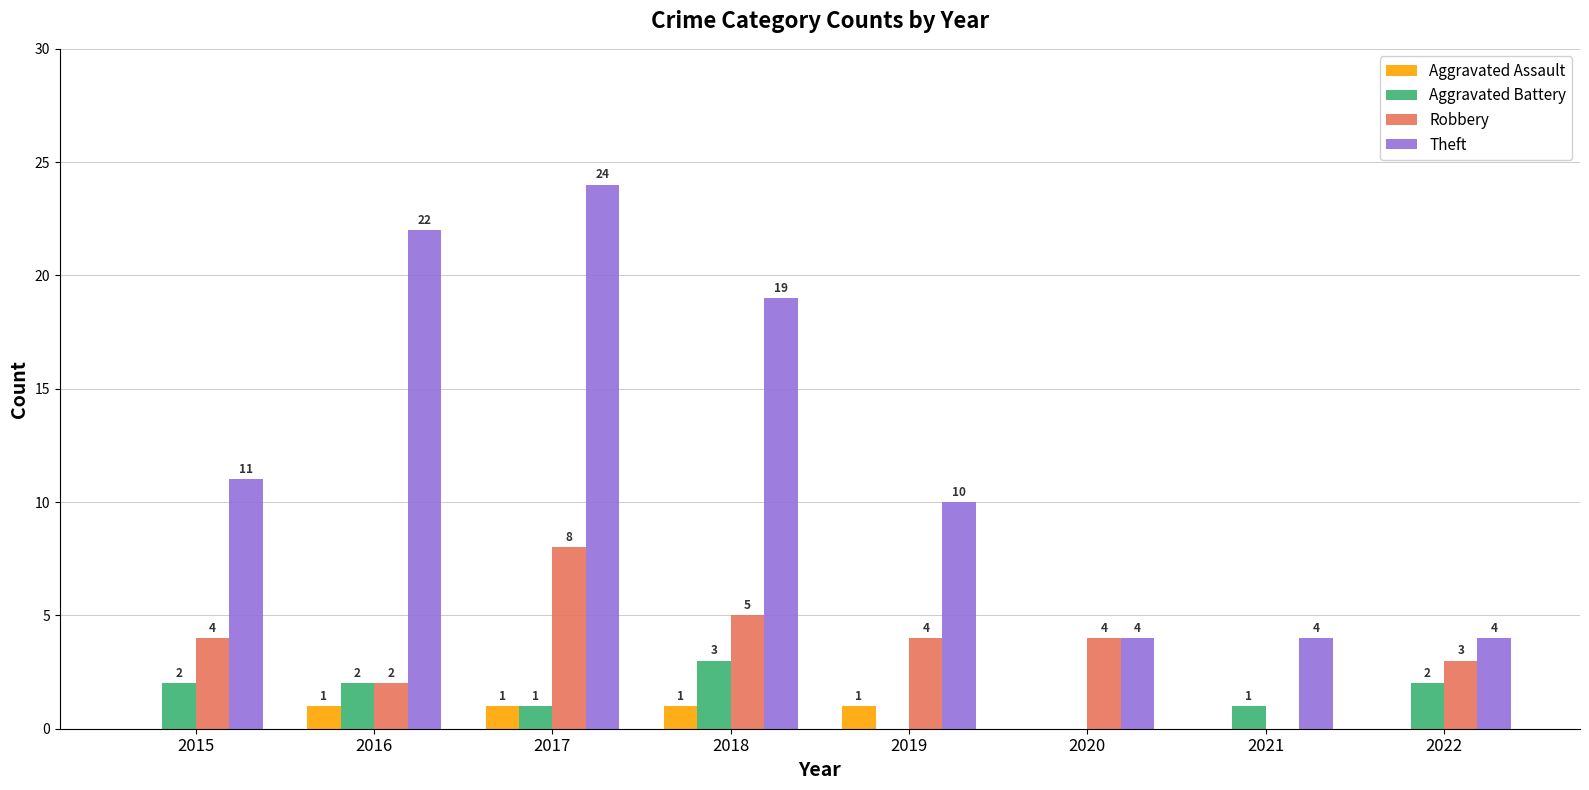

Is the value of Robbery at 2015 greater than the value of Aggravated Assault at 2021?

Yes